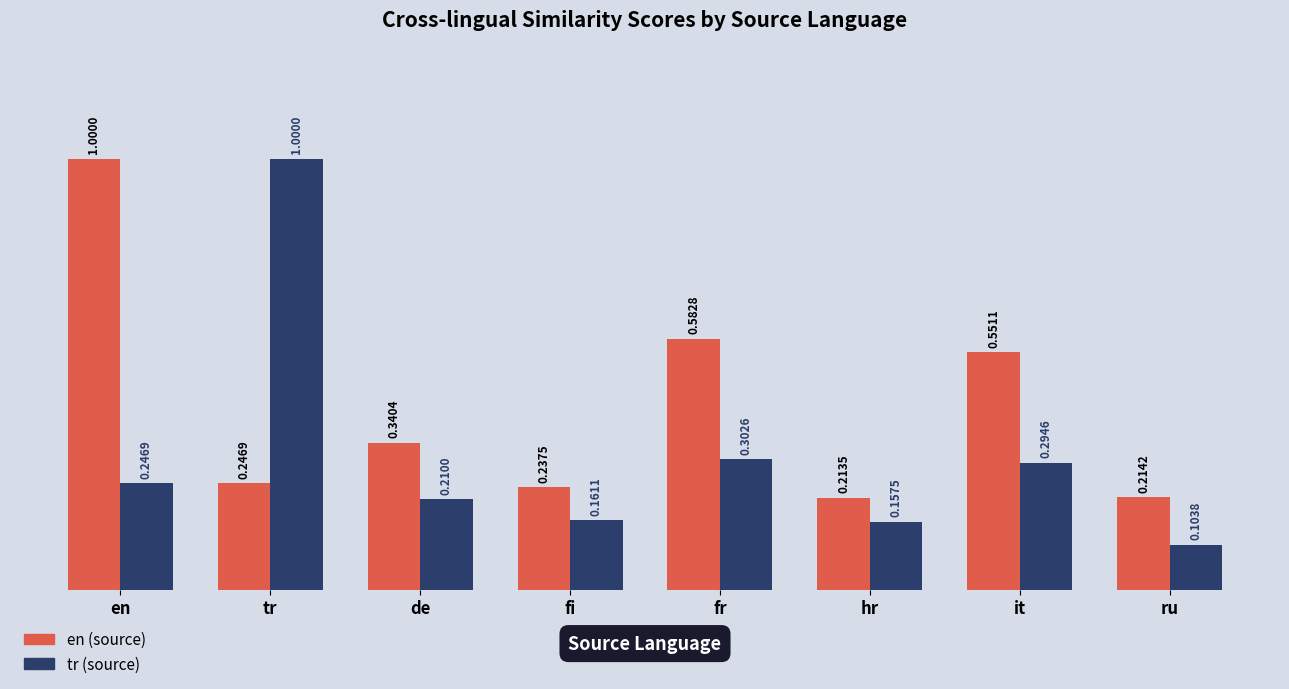

List the series in order of their overall mean, lowest first.

tr (source), en (source)